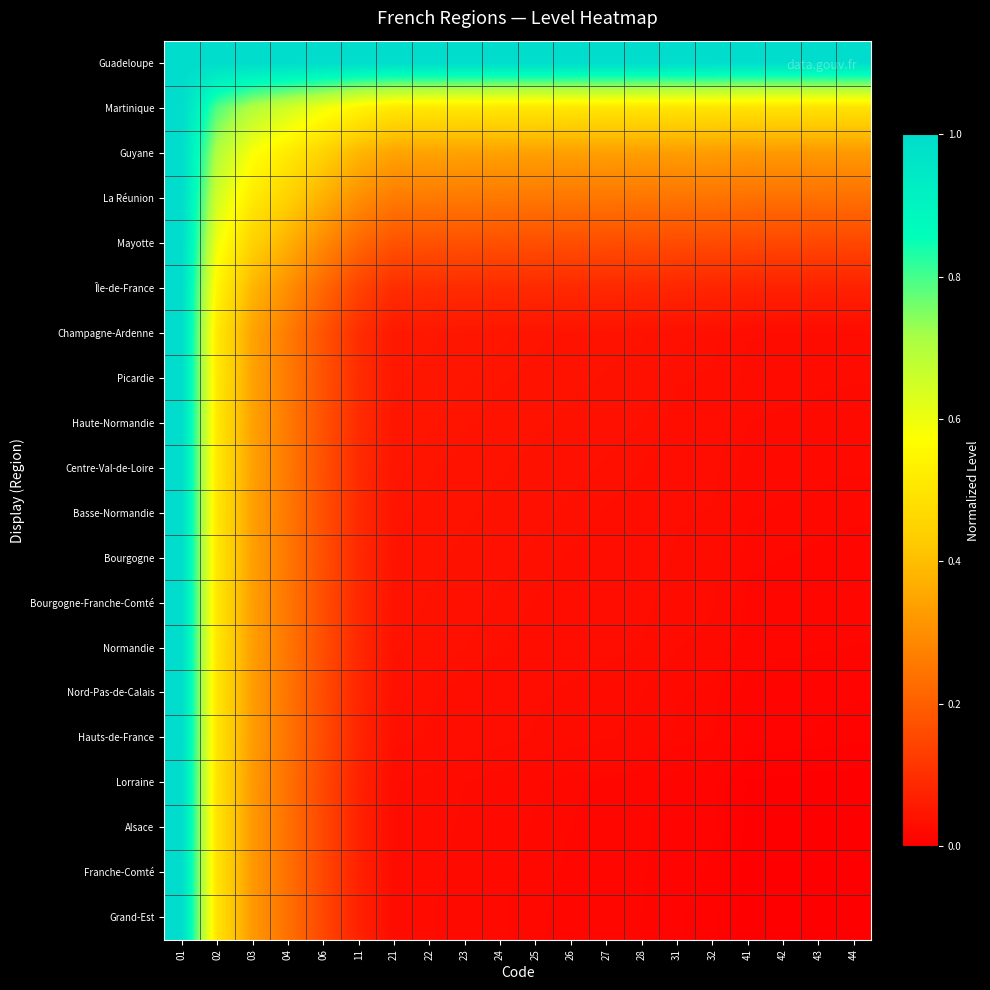

At how many categories does at least one series exceed 0?

20